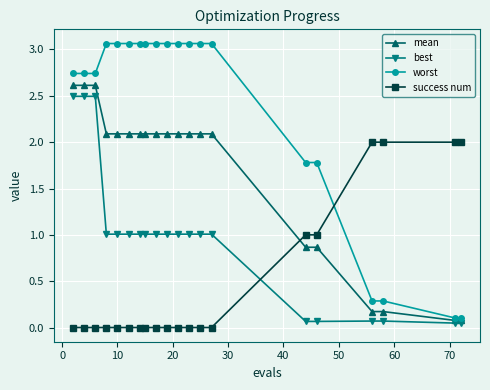

What is the value of the best point at the 4th from the left?

1.0